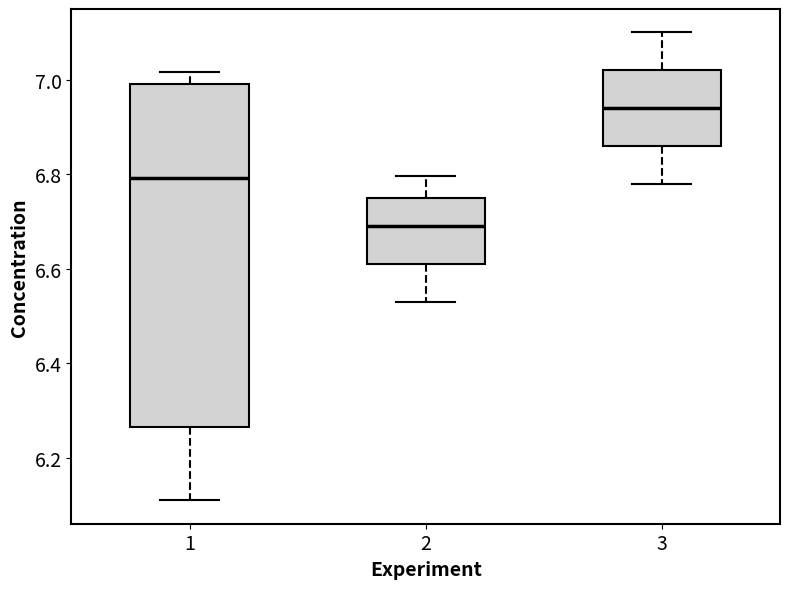

Where does the median line of the box at x = 1 sit on the y-axis? The values are not printed on the chart, so give them approximately, as read against the axis.

6.80